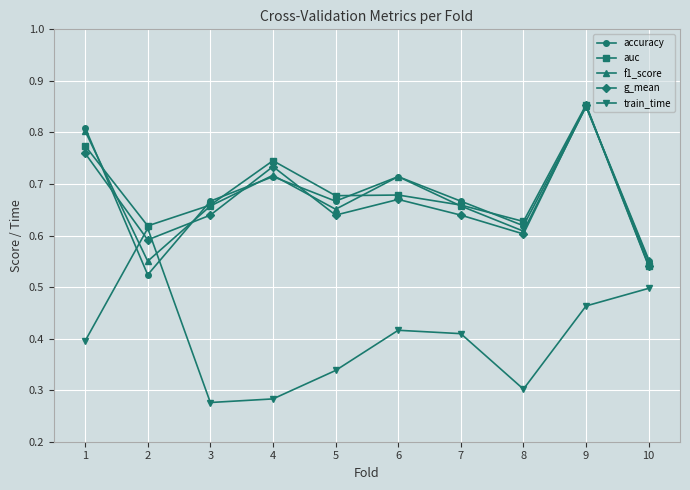

The value of accuracy at 8 is 0.6. True or false?

True